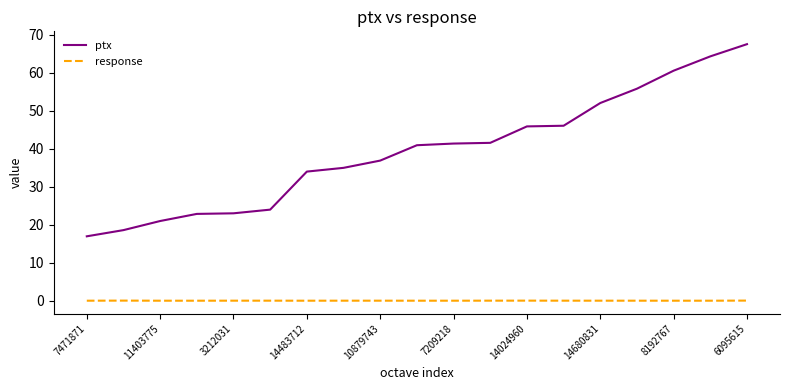

How many series are shown in this chart?

2